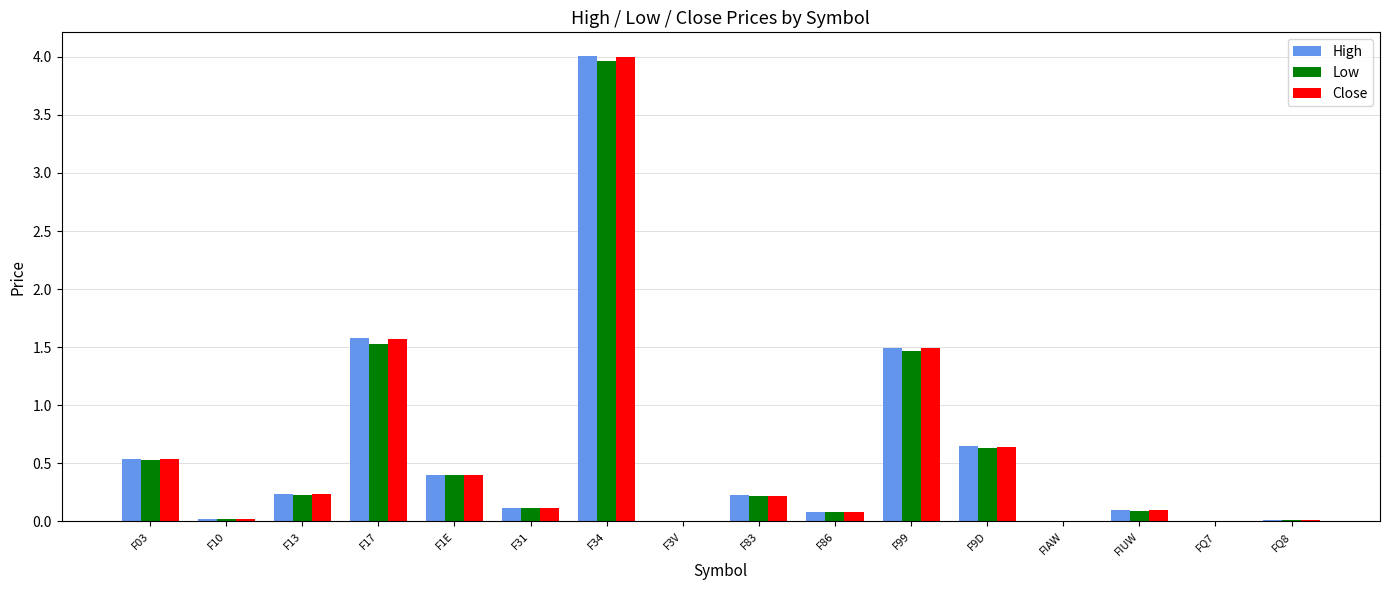

Where is High nearest to the value 2?

F17